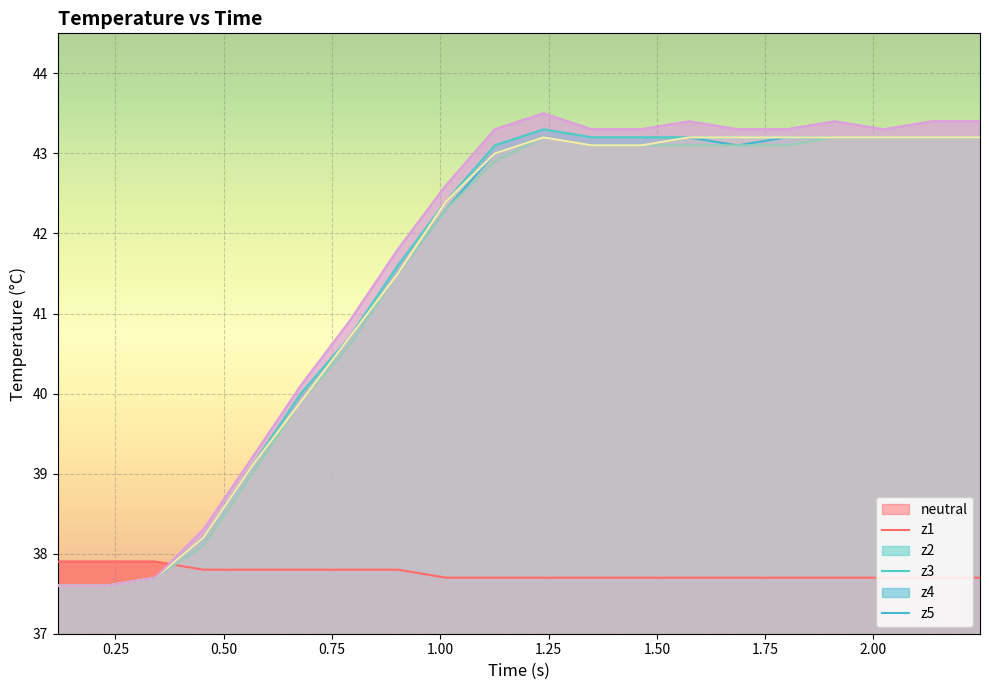

True or false: neutral and z1 intersect in this chart.

True